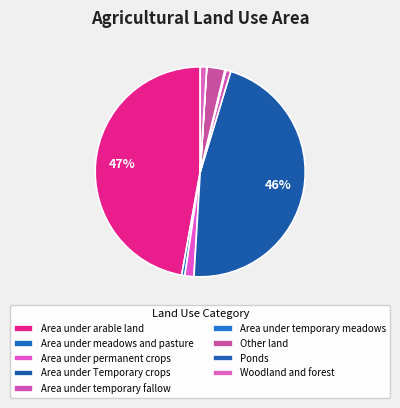

To the nearest percent, what is the difference between the largest and smallest slice percentages?

47%